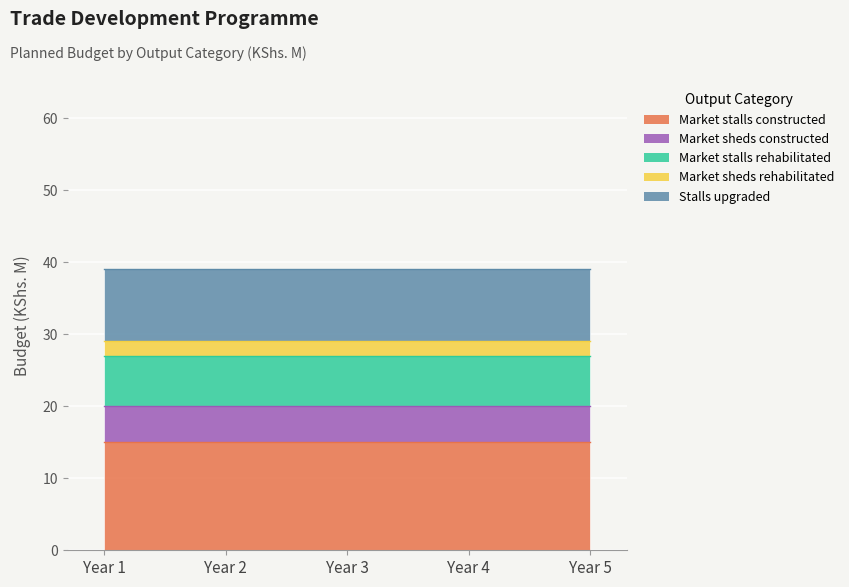

Between Year 2 and Year 3, which series saw the biggest shift?

Market stalls constructed